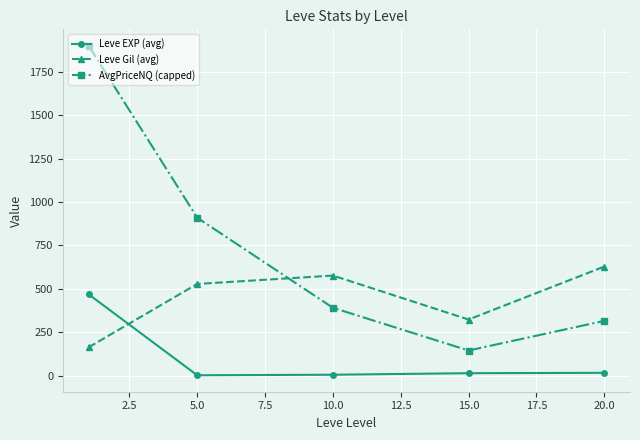

How many series are shown in this chart?

3